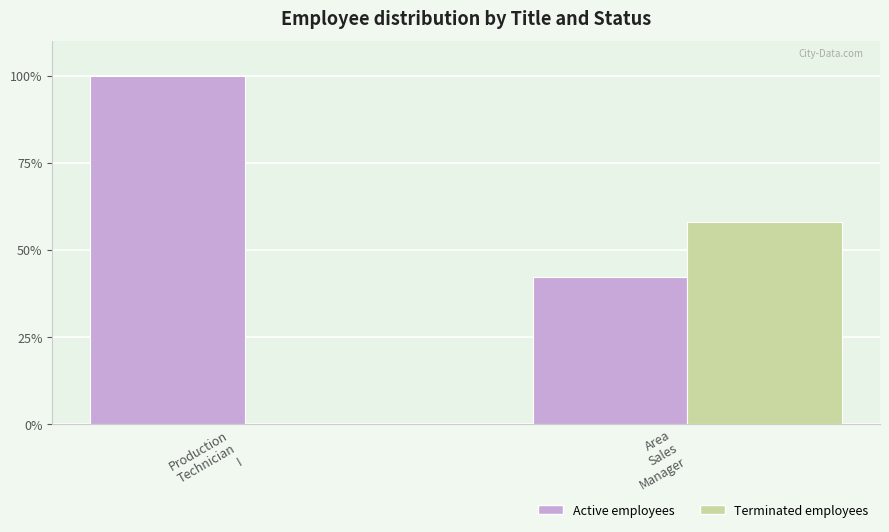

How many groups of bars are there?

2